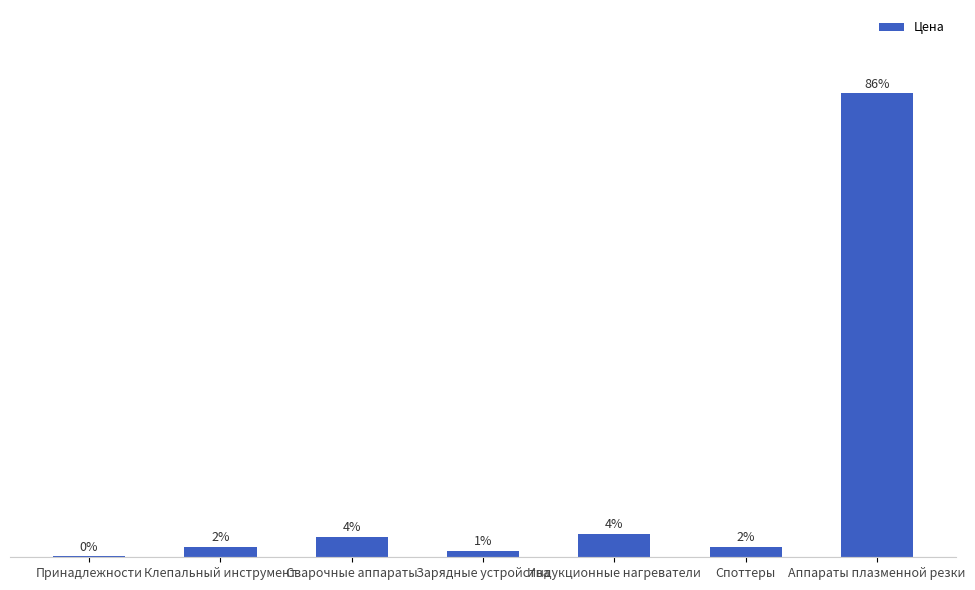

What is the sum of all values?

14280867